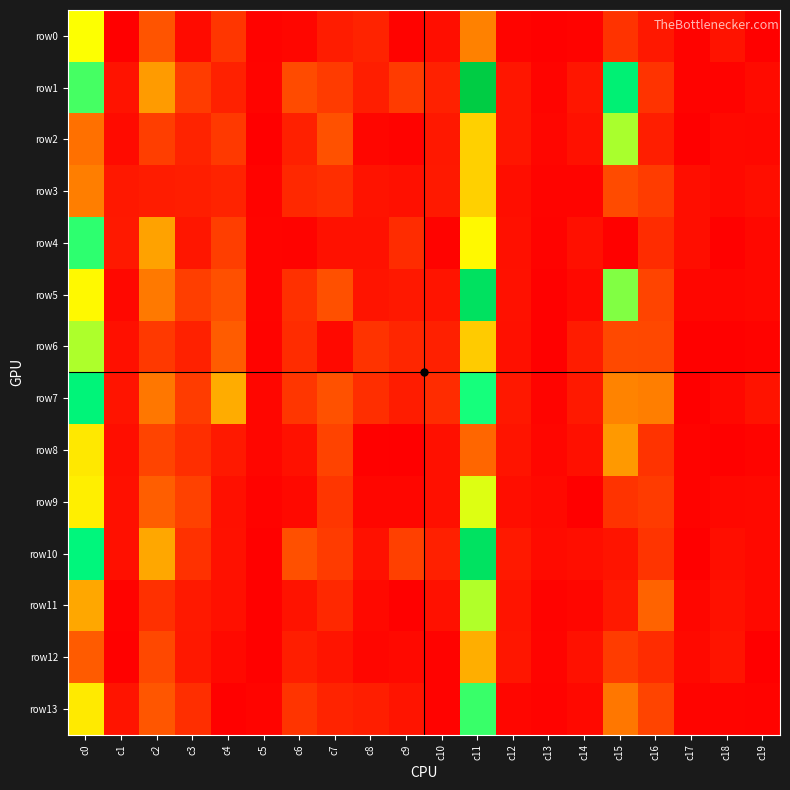

Reading left to right, list all the values displayed in this chart.

row0: c0=114	c1=0	c2=47	c3=7	c4=31	c5=2	c6=4	c7=16	c8=20	c9=2	c10=8	c11=67	c12=3	c13=1	c14=2	c15=29	c16=14	c17=2	c18=11	c19=1
row1: c0=155	c1=11	c2=77	c3=34	c4=19	c5=3	c6=42	c7=33	c8=17	c9=33	c10=19	c11=227	c12=13	c13=3	c14=13	c15=187	c16=29	c17=2	c18=2	c19=7
row2: c0=61	c1=7	c2=35	c3=20	c4=32	c5=0	c6=18	c7=46	c8=4	c9=2	c10=14	c11=96	c12=13	c13=4	c14=10	c15=133	c16=17	c17=0	c18=6	c19=5
row3: c0=66	c1=14	c2=16	c3=17	c4=20	c5=2	c6=23	c7=26	c8=11	c9=9	c10=15	c11=96	c12=8	c13=3	c14=3	c15=42	c16=34	c17=8	c18=6	c19=8
row4: c0=160	c1=15	c2=79	c3=13	c4=35	c5=3	c6=2	c7=10	c8=10	c9=25	c10=2	c11=111	c12=9	c13=2	c14=9	c15=1	c16=25	c17=8	c18=1	c19=5
row5: c0=111	c1=5	c2=64	c3=35	c4=45	c5=3	c6=27	c7=45	c8=12	c9=14	c10=12	c11=203	c12=10	c13=1	c14=6	c15=141	c16=39	c17=4	c18=4	c19=5
row6: c0=132	c1=9	c2=32	c3=19	c4=52	c5=2	c6=25	c7=6	c8=29	c9=22	c10=18	c11=94	c12=9	c13=1	c14=16	c15=41	c16=40	c17=1	c18=1	c19=2
row7: c0=182	c1=12	c2=63	c3=34	c4=83	c5=4	c6=31	c7=46	c8=26	c9=16	c10=25	c11=165	c12=14	c13=3	c14=15	c15=68	c16=66	c17=0	c18=5	c19=11
row8: c0=105	c1=8	c2=39	c3=26	c4=15	c5=4	c6=10	c7=38	c8=1	c9=0	c10=9	c11=57	c12=12	c13=4	c14=9	c15=76	c16=29	c17=2	c18=1	c19=3
row9: c0=108	c1=9	c2=53	c3=37	c4=9	c5=2	c6=6	c7=31	c8=4	c9=4	c10=9	c11=121	c12=8	c13=6	c14=0	c15=29	c16=33	c17=2	c18=5	c19=6
row10: c0=180	c1=9	c2=81	c3=28	c4=10	c5=1	c6=45	c7=33	c8=10	c9=36	c10=18	c11=202	c12=15	c13=7	c14=8	c15=12	c16=30	c17=0	c18=8	c19=6
row11: c0=81	c1=2	c2=27	c3=15	c4=9	c5=1	c6=11	c7=23	c8=6	c9=1	c10=10	c11=131	c12=12	c13=2	c14=4	c15=15	c16=55	c17=4	c18=10	c19=6
row12: c0=51	c1=1	c2=40	c3=14	c4=6	c5=1	c6=17	c7=12	c8=4	c9=6	c10=2	c11=84	c12=13	c13=3	c14=10	c15=34	c16=25	c17=6	c18=12	c19=0
row13: c0=106	c1=12	c2=48	c3=26	c4=1	c5=3	c6=30	c7=20	c8=17	c9=12	c10=2	c11=157	c12=4	c13=2	c14=6	c15=63	c16=39	c17=3	c18=3	c19=2